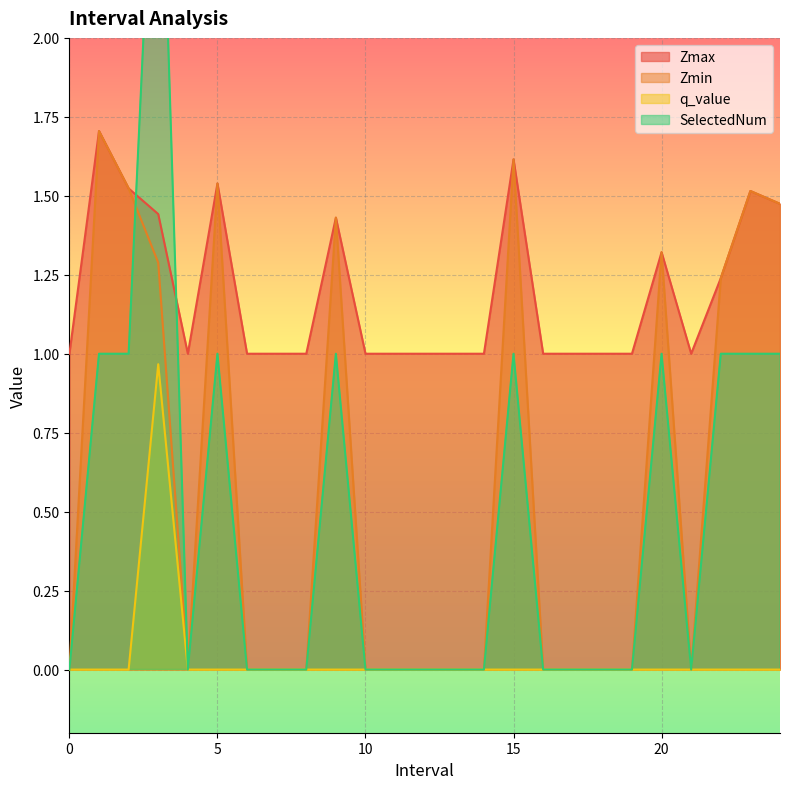

True or false: Zmax and q_value cross at least once.

False